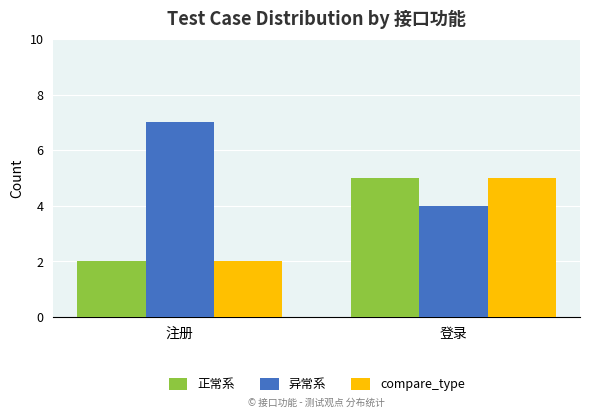

Reading left to right, list all the values displayed in this chart.

正常系: 2	5
异常系: 7	4
compare_type: 2	5